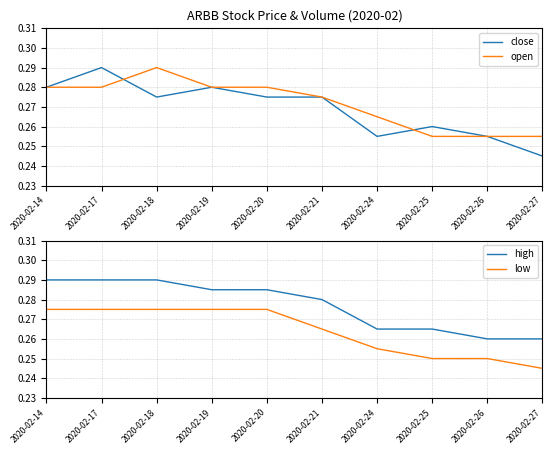

List the labels in order of high value, largest first.

2020-02-14, 2020-02-17, 2020-02-18, 2020-02-19, 2020-02-20, 2020-02-21, 2020-02-24, 2020-02-25, 2020-02-26, 2020-02-27